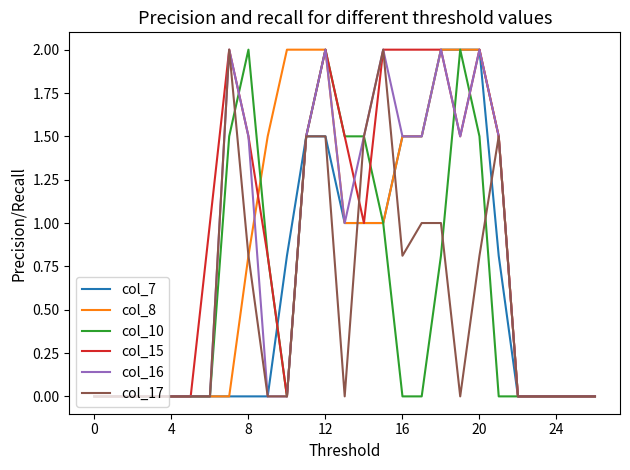

What is the greatest value displayed?

2.0